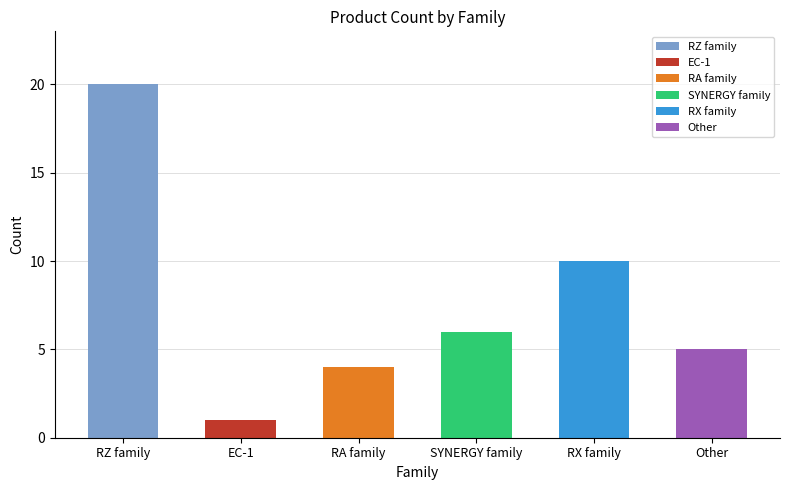

Is it true that the value at RX family is 10?

True